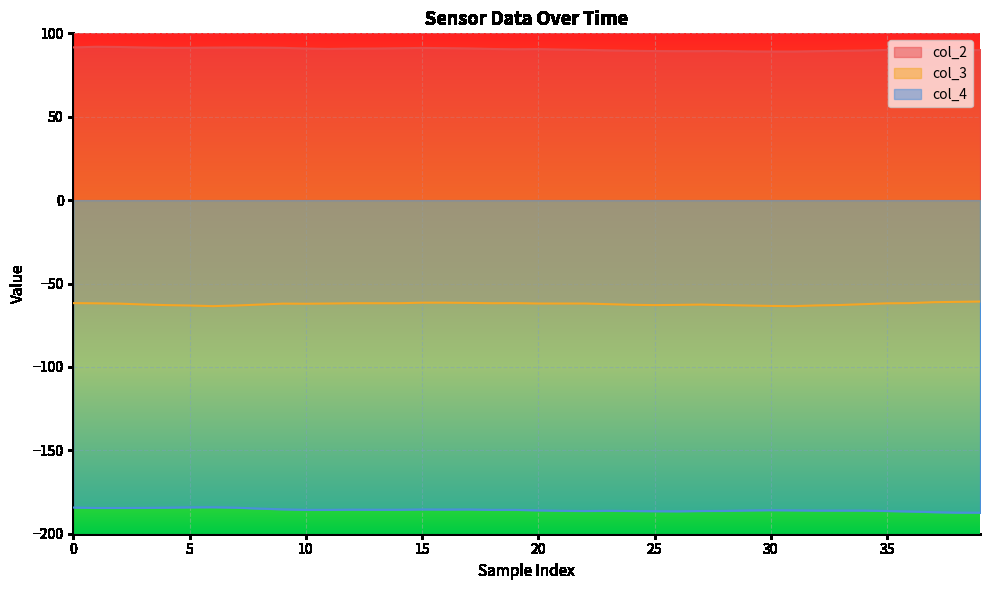

What is the minimum value for col_4?

-187.4